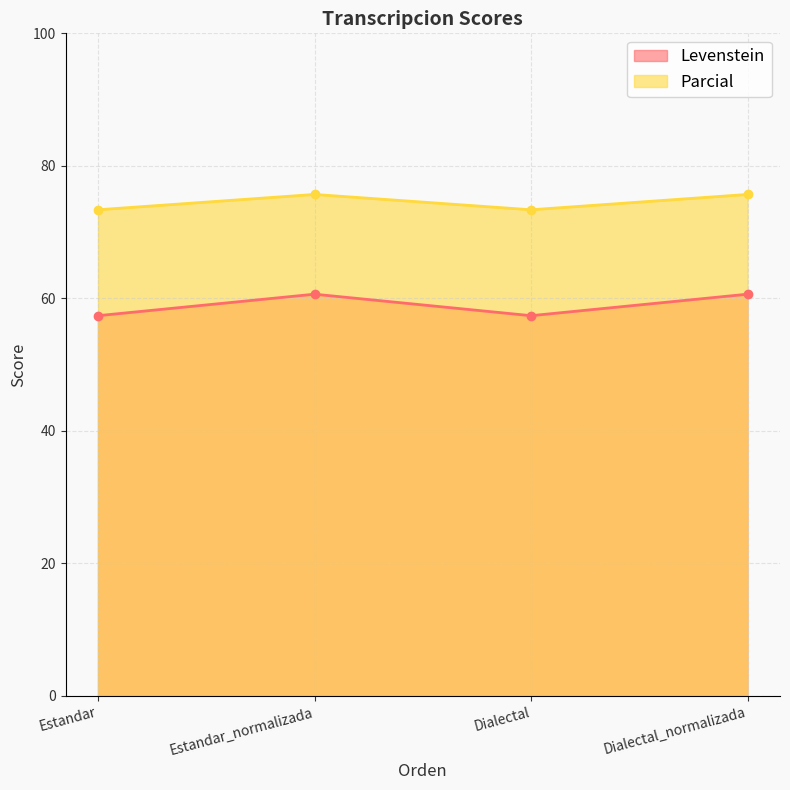

Does the chart display data point markers on the line(s)?

Yes